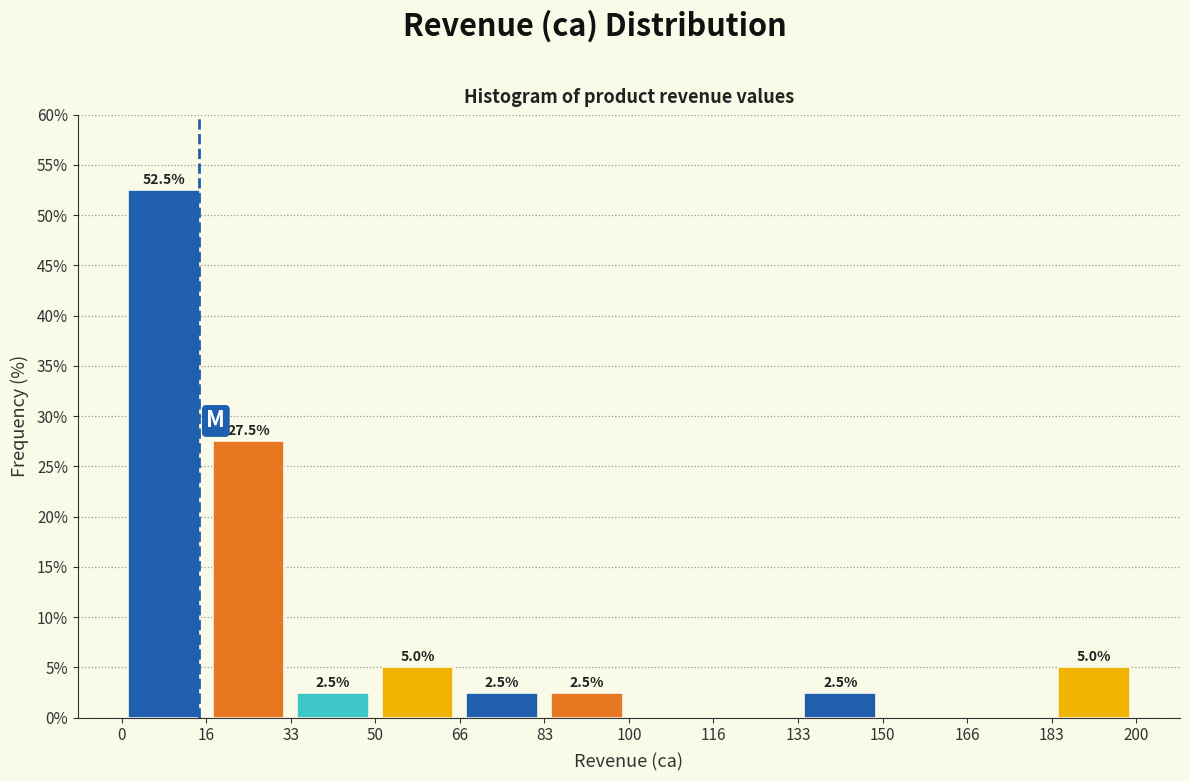

Over which range of the x-axis is the bar tallest?

0 to 16